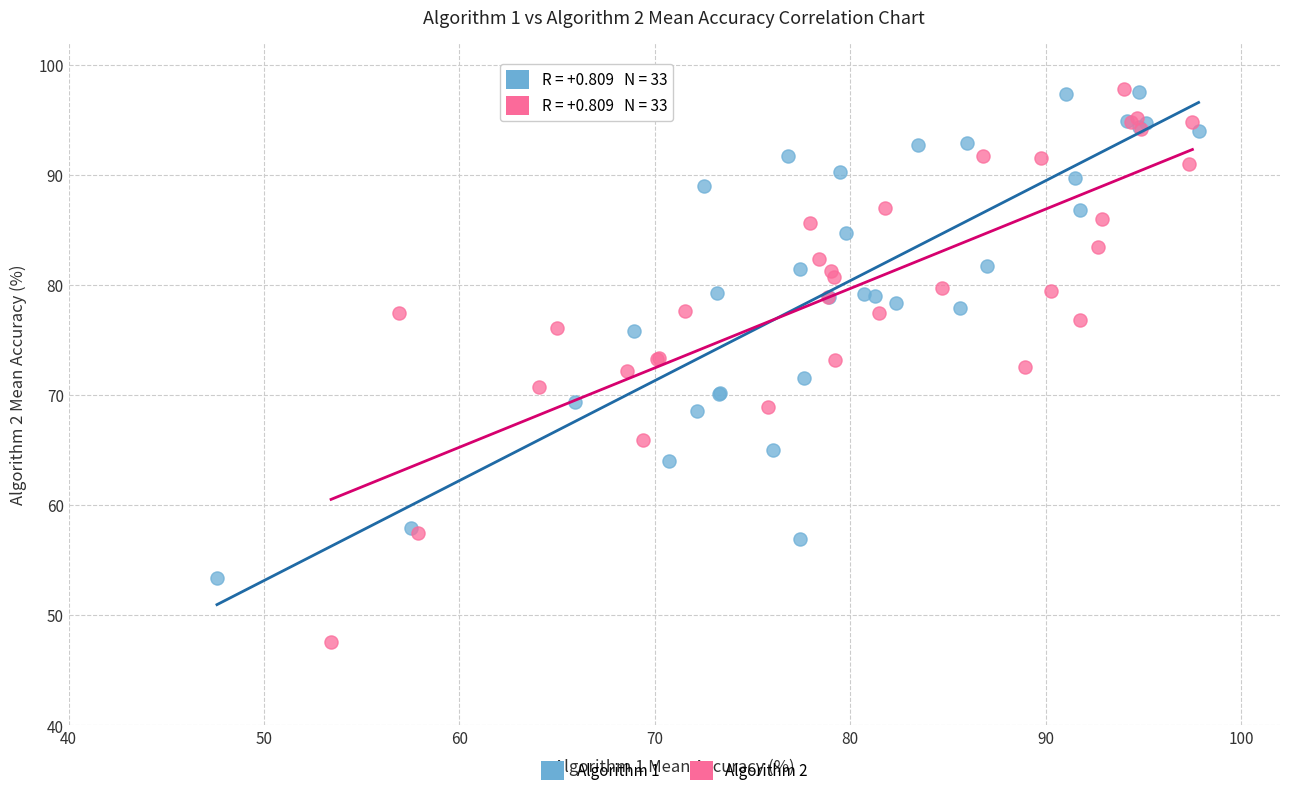

Which series reaches the minimum Y coordinate?

Algorithm 2